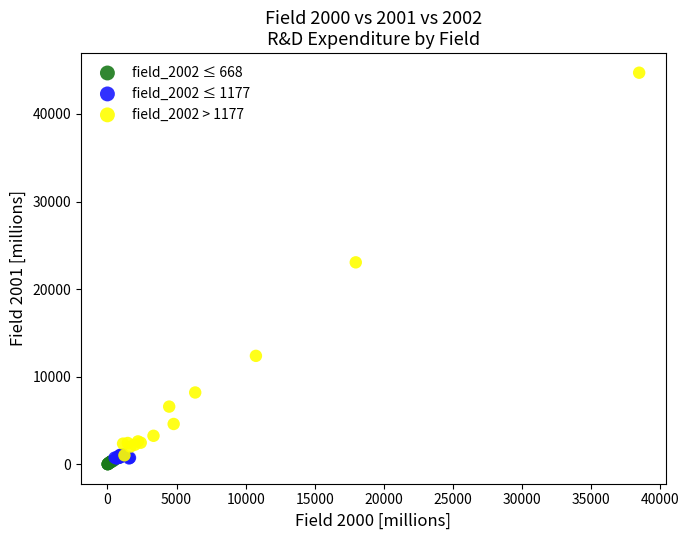

Which series contains the highest Y value?

field_2002 > 1177